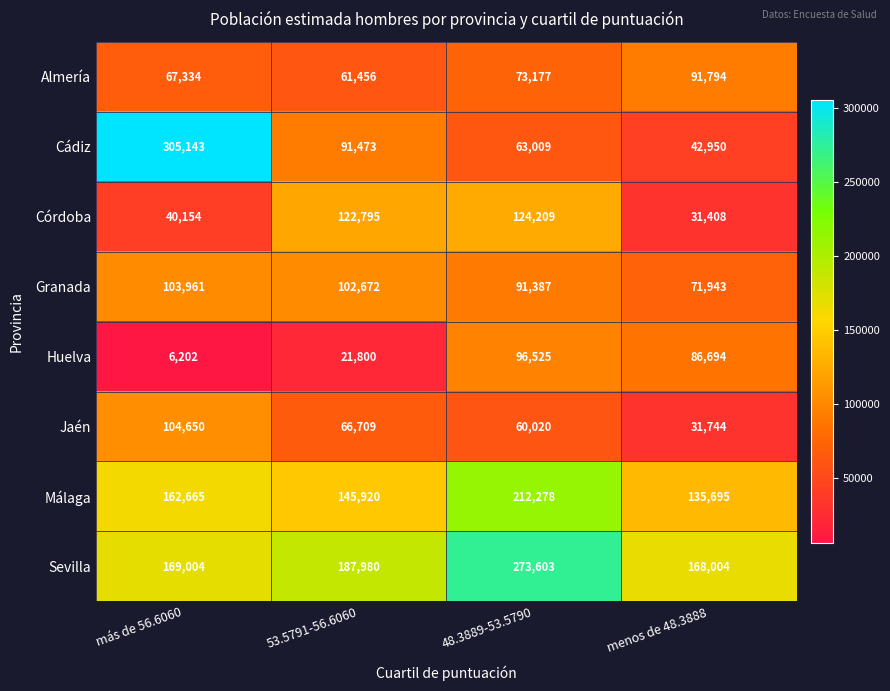

Is the value of Sevilla at menos de 48.3888 greater than the value of Granada at menos de 48.3888?

Yes